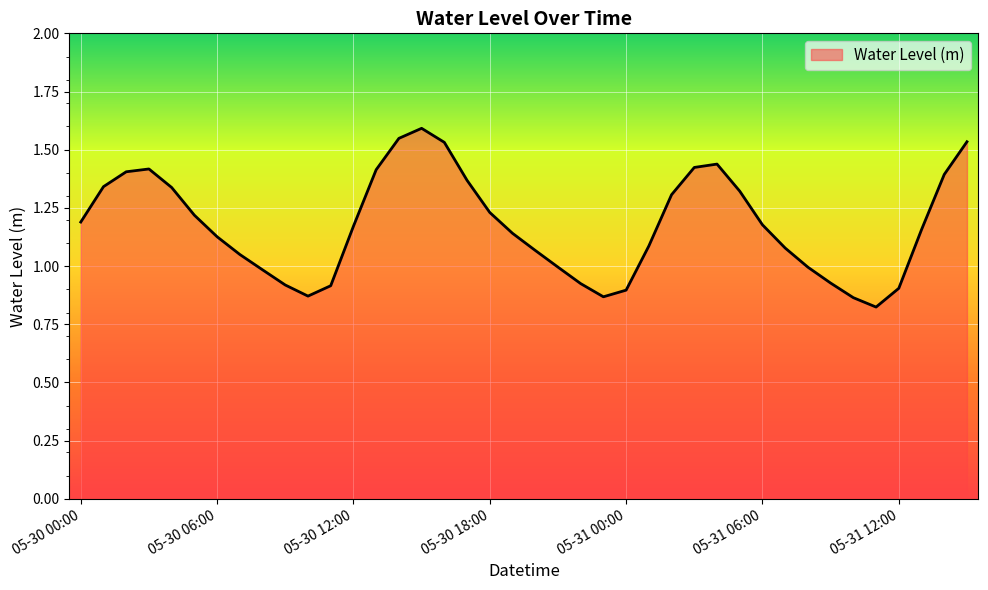

How many lines are shown in the chart?

1